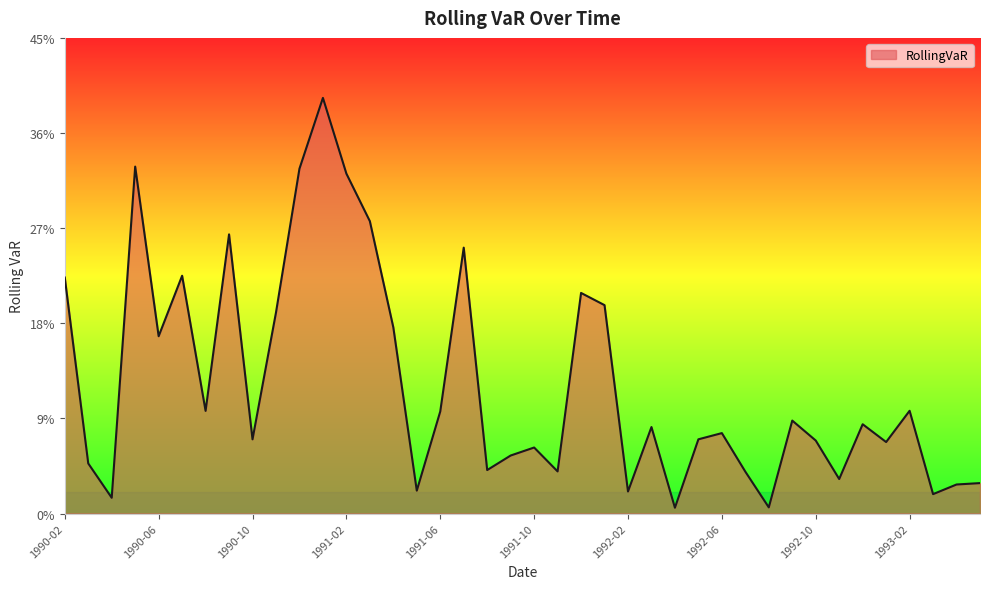

Is this an area chart (filled region under the line)?

Yes